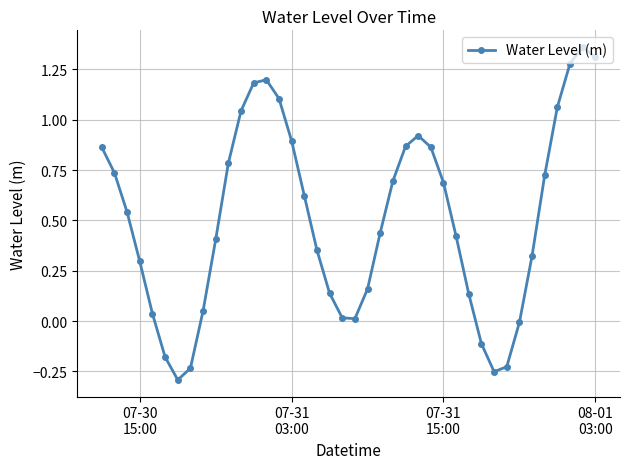

What is the difference between the maximum and second lowest values?

1.6